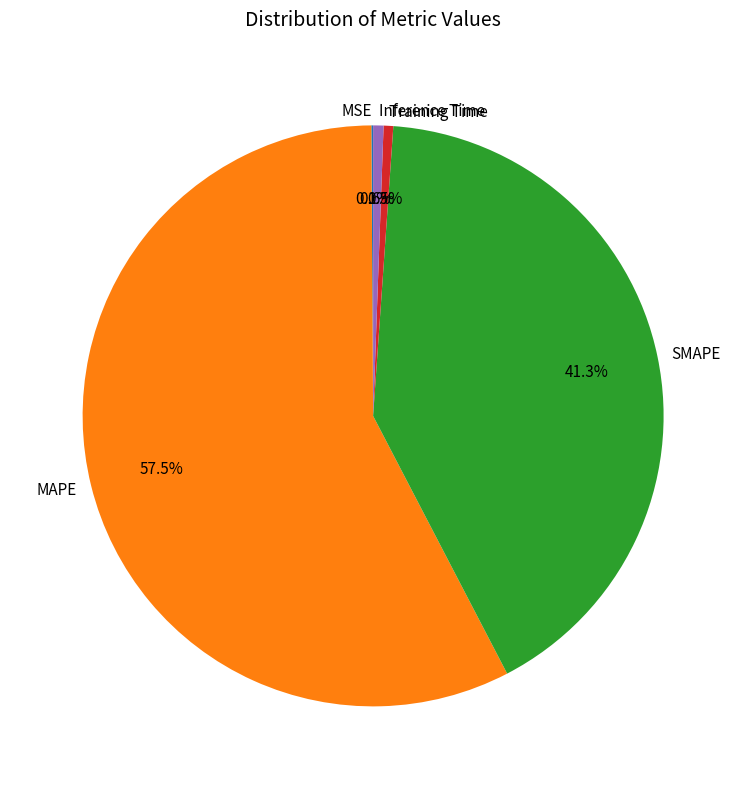

Which slice is the largest?

MAPE